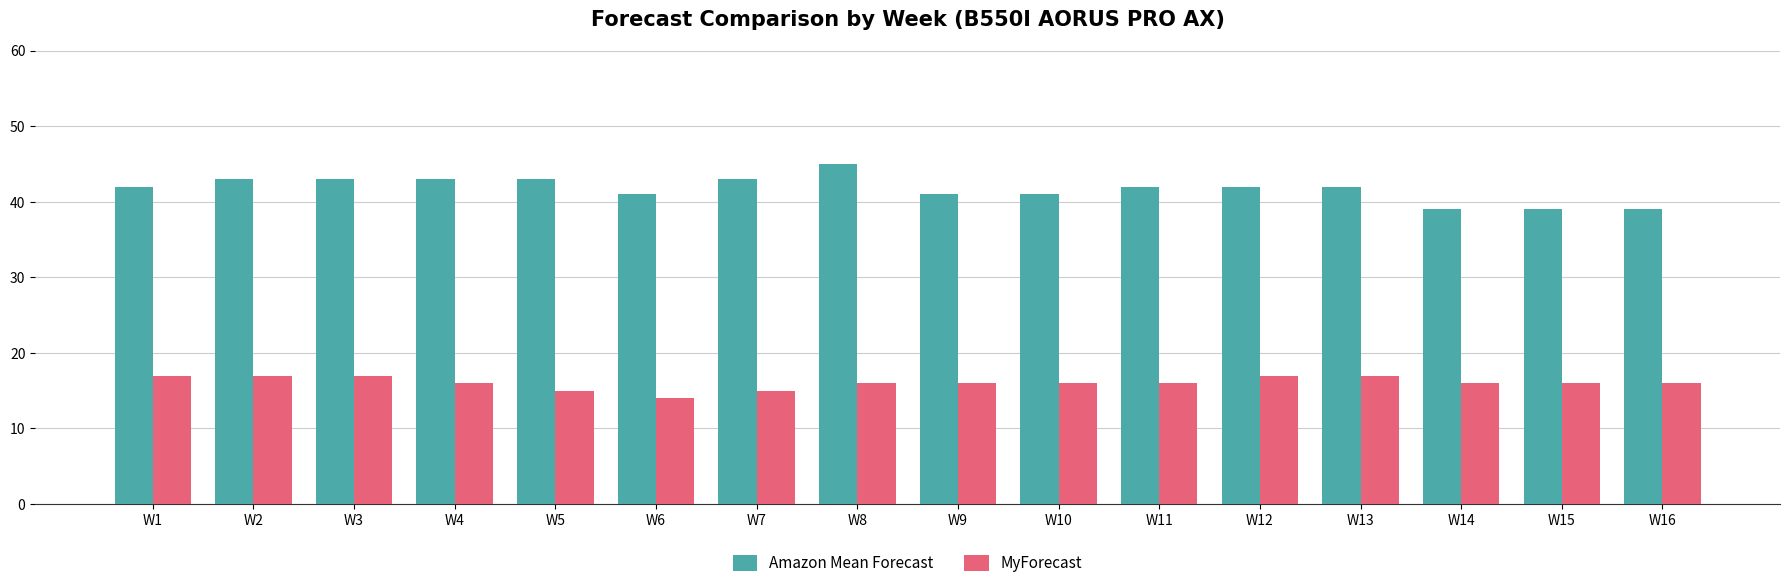

At W3, list the series in order from smallest to largest.

MyForecast, Amazon Mean Forecast